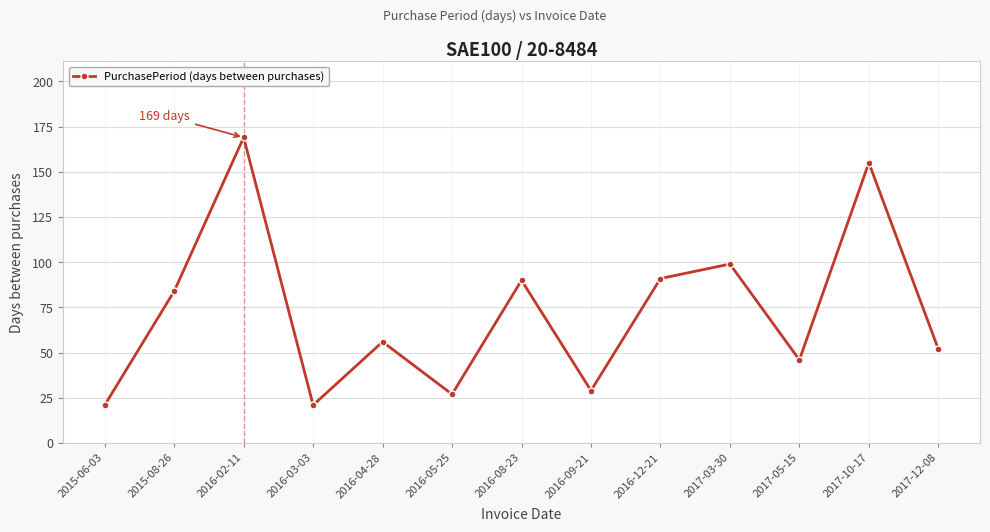

At which label does the data first exceed 56?

2015-08-26